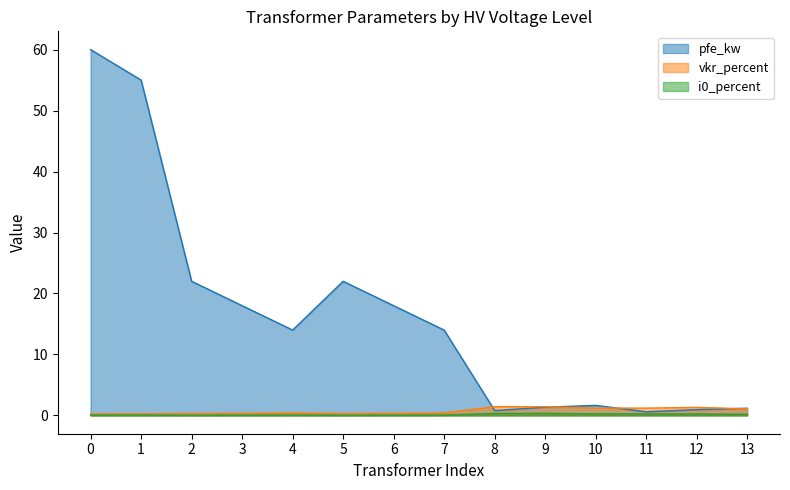

What are all the series names shown in the legend?

pfe_kw, vkr_percent, i0_percent